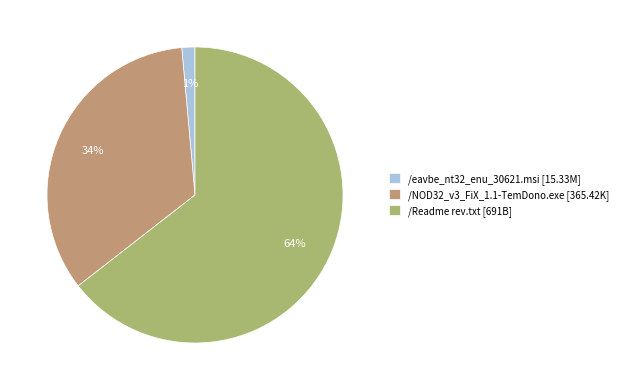

Is it true that /NOD32_v3_FiX_1.1-TemDono.exe is 26% of the pie?

False